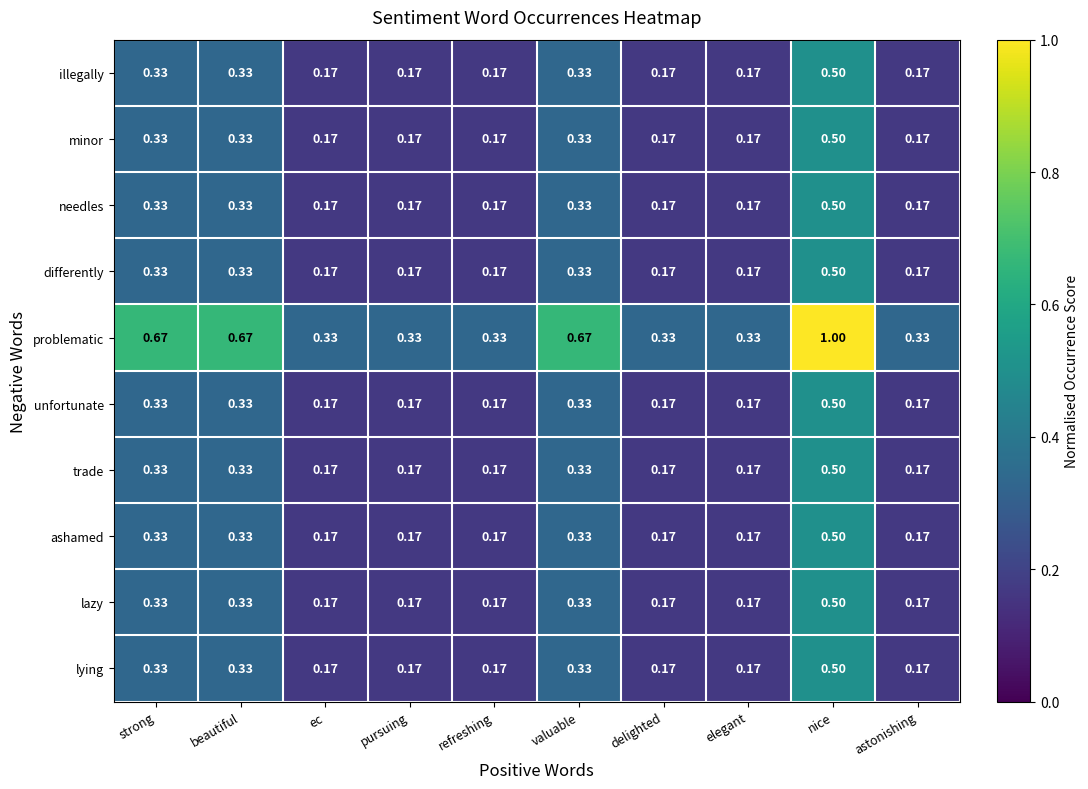

What is the total value across all series at nice?

5.5